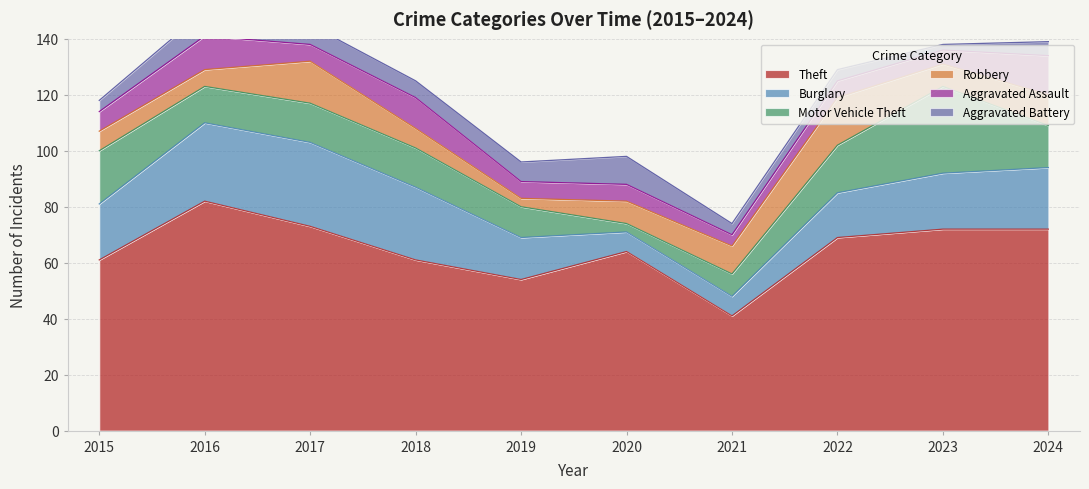

Reading left to right, transcribe all the data shown in this chart.

Theft: 61	82	73	61	54	64	41	69	72	72
Burglary: 20	28	30	26	15	7	7	16	20	22
Motor Vehicle Theft: 19	13	14	14	11	3	8	17	31	15
Robbery: 7	6	15	7	3	8	10	17	8	11
Aggravated Assault: 7	12	6	11	6	6	4	6	5	14
Aggravated Battery: 4	9	7	6	7	10	4	4	2	5